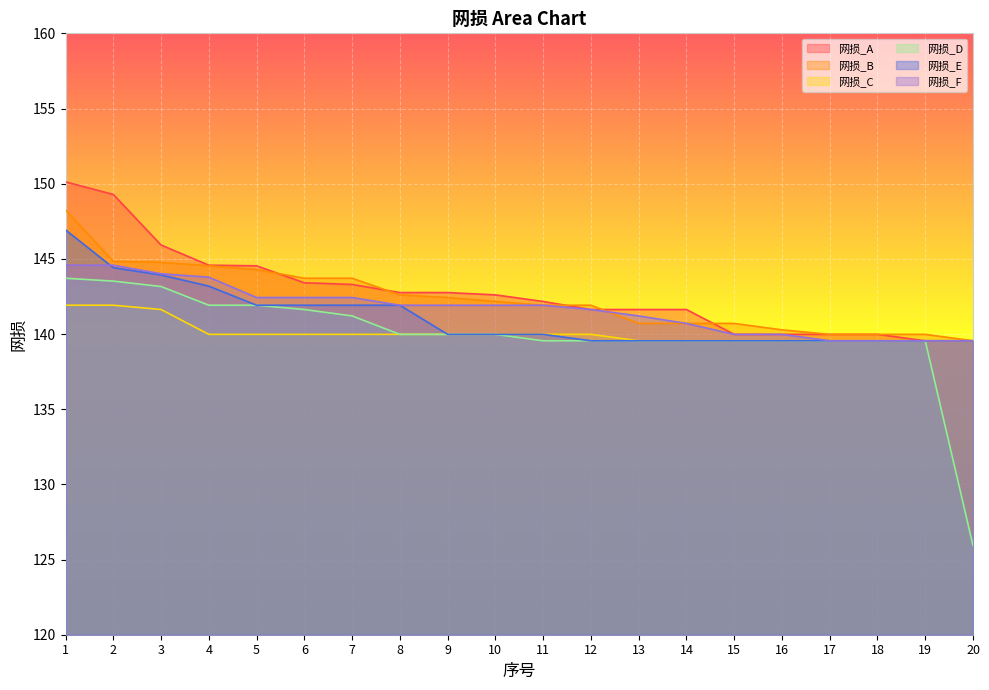

How many lines are shown in the chart?

6